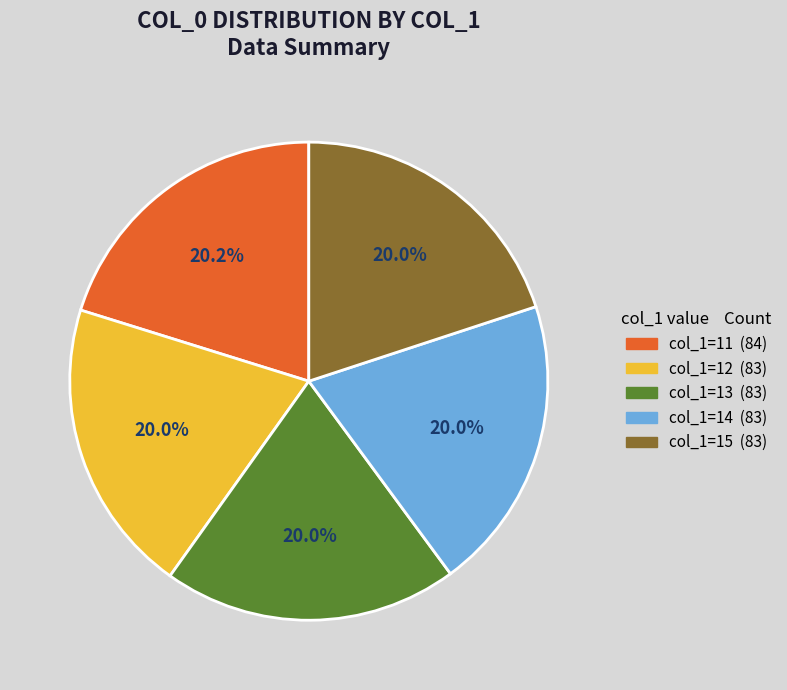

Is there any slice that represents more than half of the pie?

No